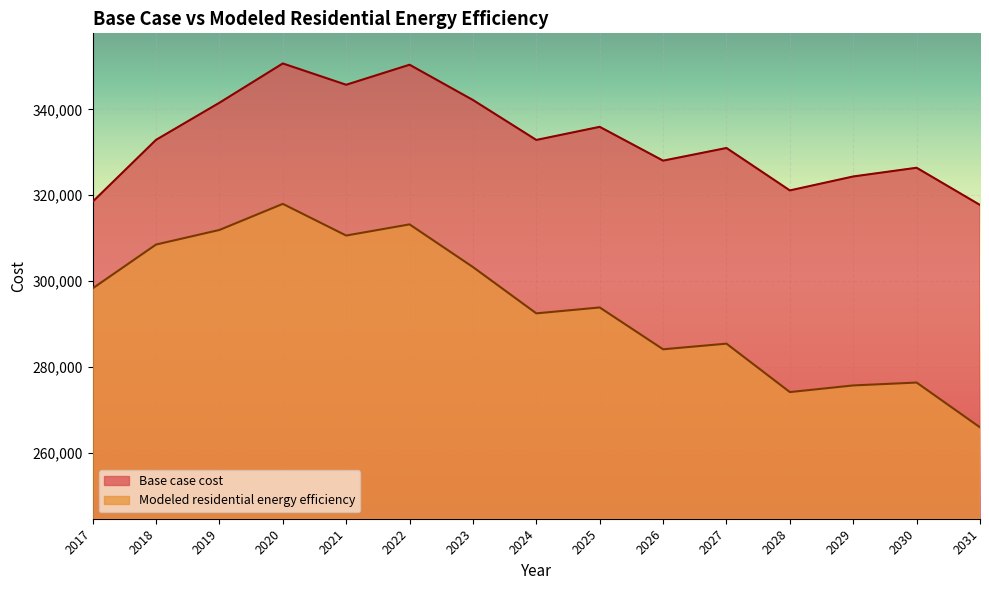

Count the number of categories in the chart.

15